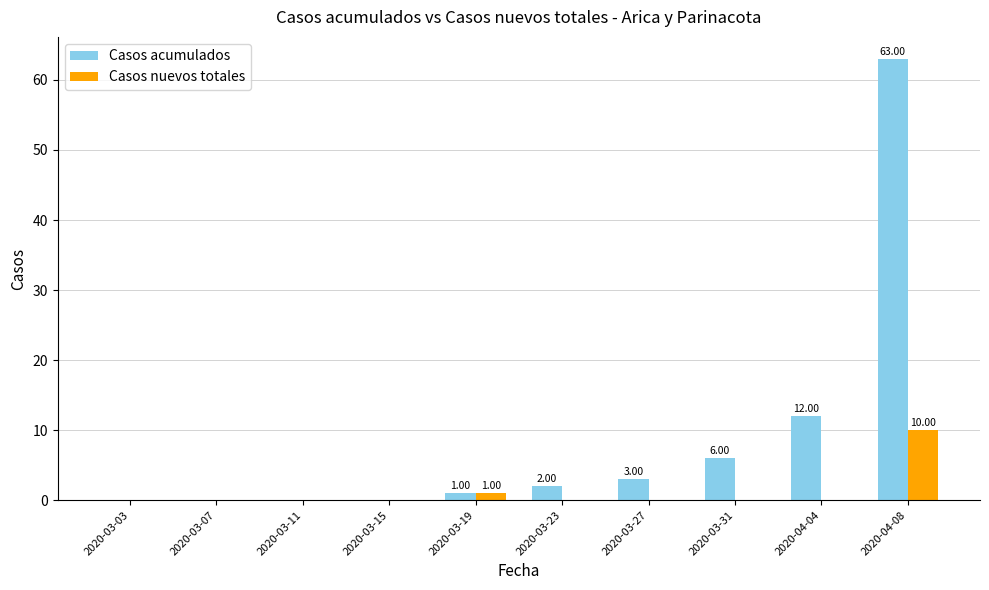

Which series changed the most between 2020-03-11 and 2020-04-08?

Casos acumulados